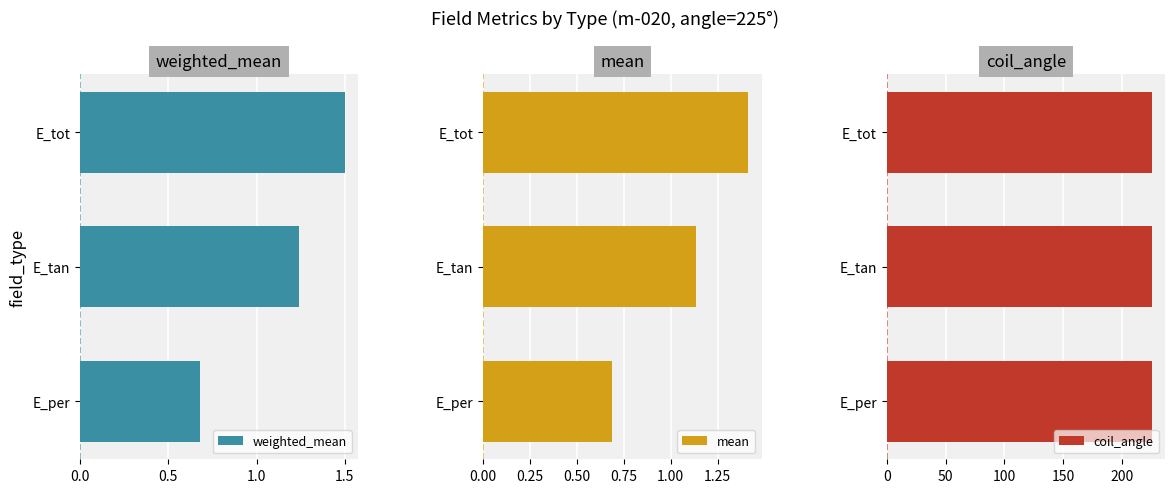

How many categories are shown in the chart?

3